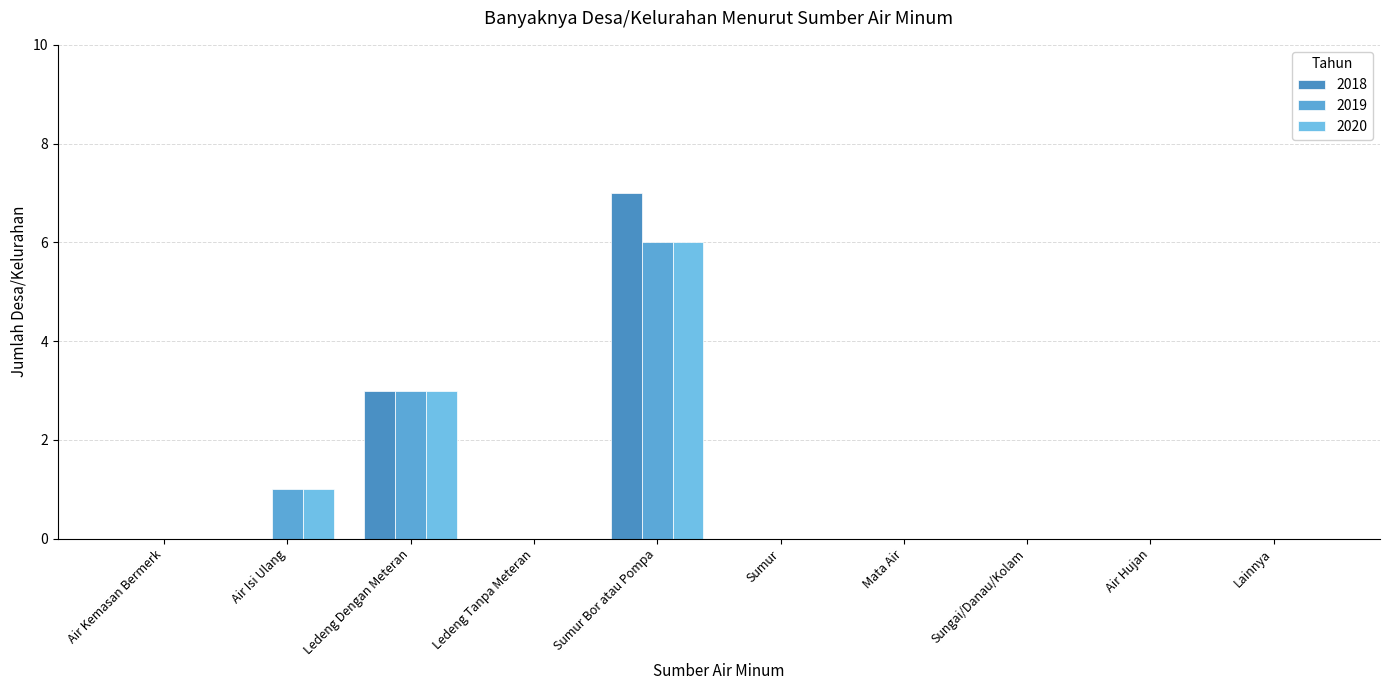

Reading left to right, what are all the values shown in this chart?

2018: 0	0	3	0	7	0	0	0	0	0
2019: 0	1	3	0	6	0	0	0	0	0
2020: 0	1	3	0	6	0	0	0	0	0